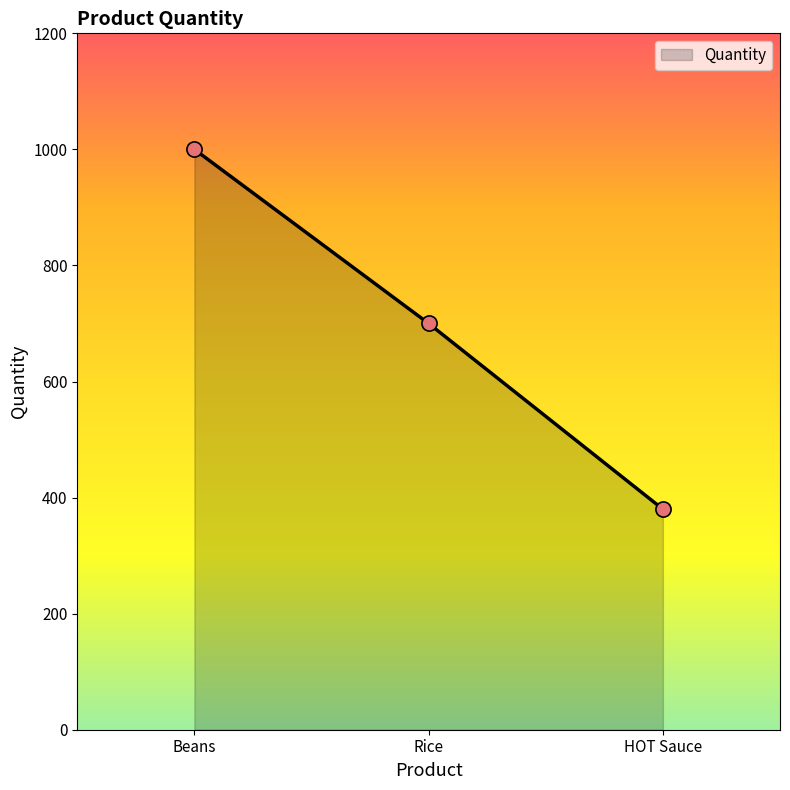

Approximately how many times larger is the value at HOT Sauce compared to Rice?

0.5